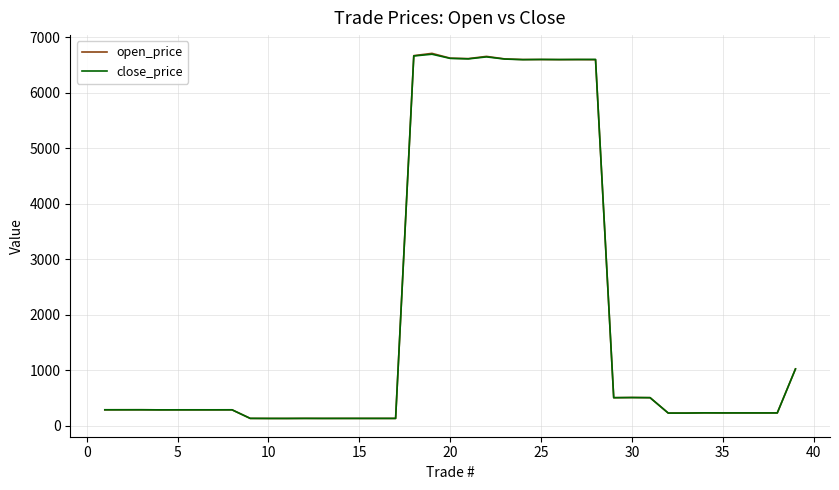

What is the maximum value shown in the chart?

6710.5